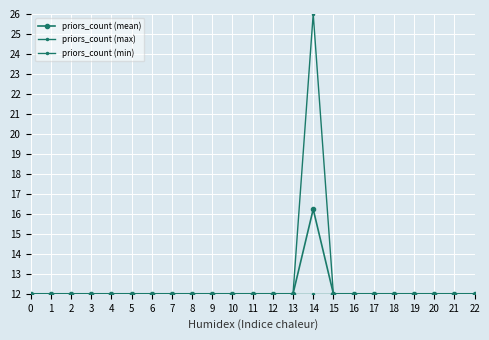

True or false: priors_count (min) has a value of 8.3 at 8.

False